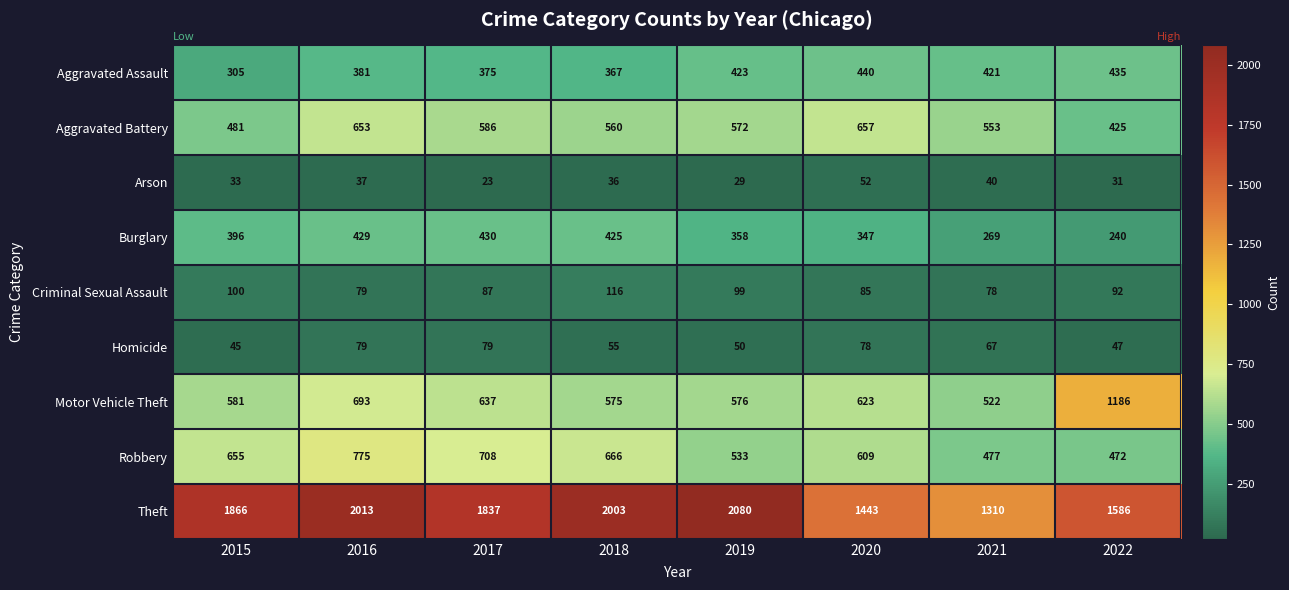

What is the greatest value displayed?

2080